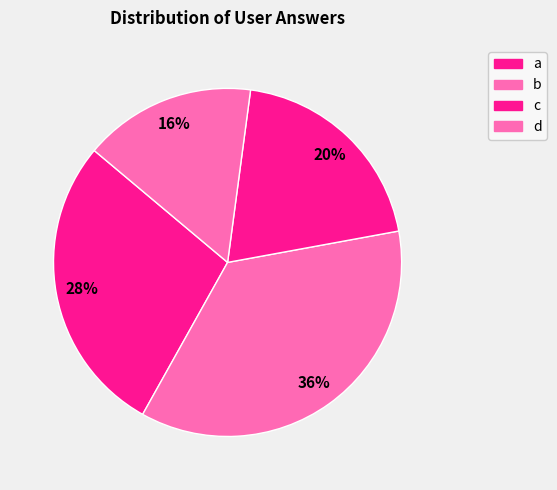

What is the ratio of the value at d to the value at a?

0.6